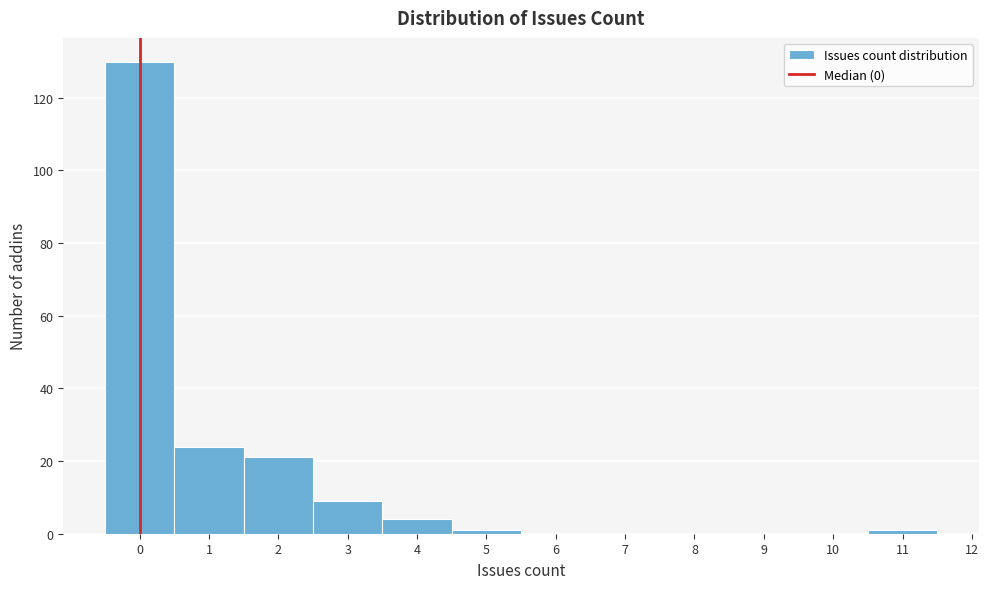

What is the height of the bar covering 3.5 to 4.5 on the x-axis? The values are not printed on the chart, so give them approximately, as read against the axis.

4